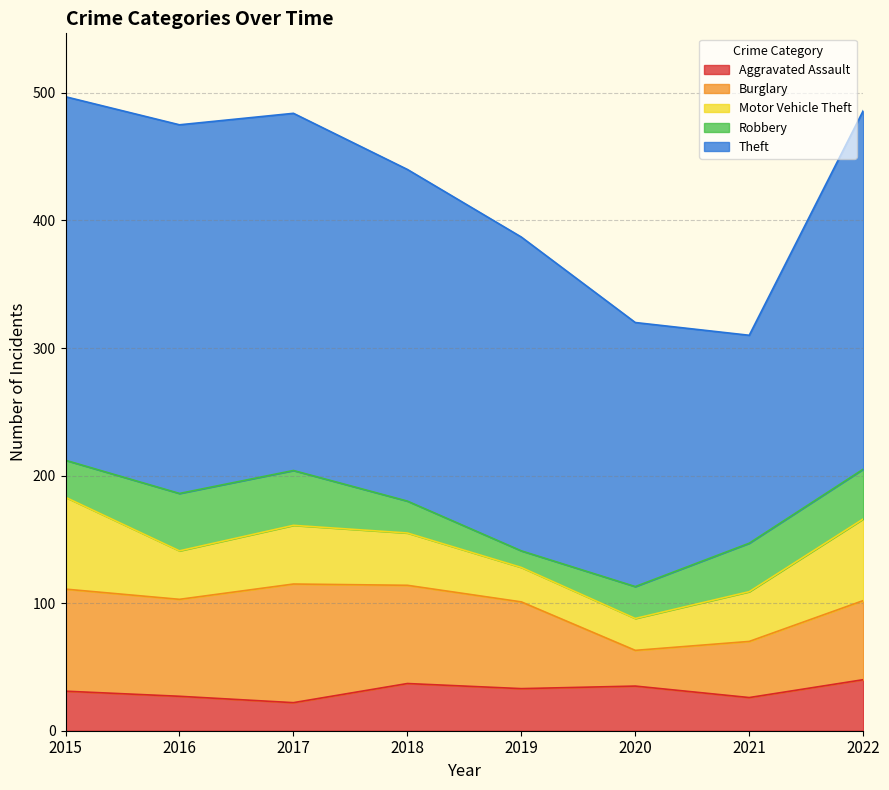

The value of Robbery at 2021 is 65. True or false?

False